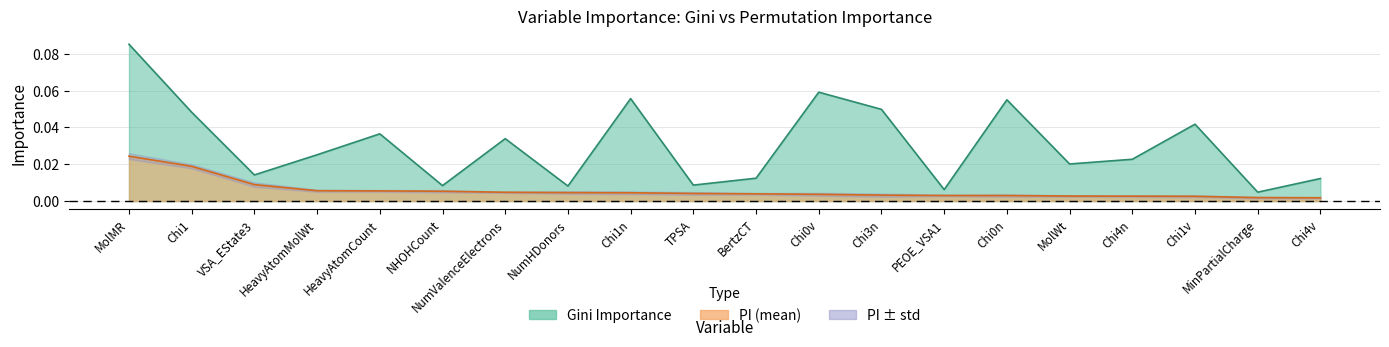

The value of pi_mean at Chi0n is 0.0. True or false?

False